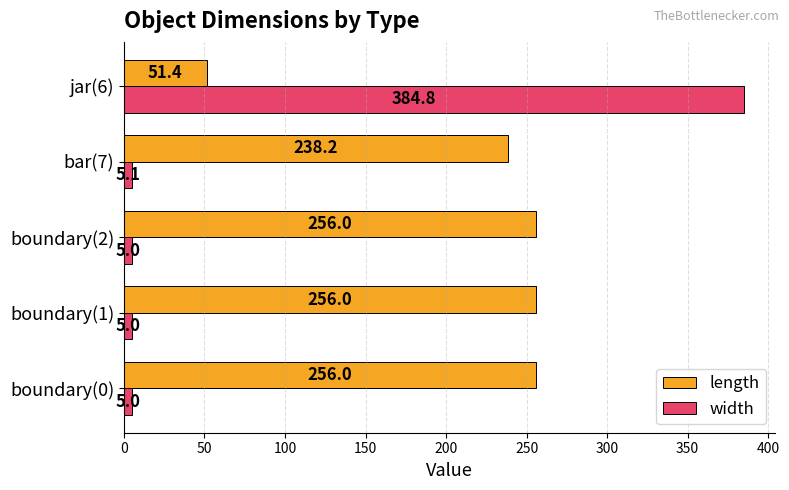

At which category does the chart reach its peak across all series?

jar(6)